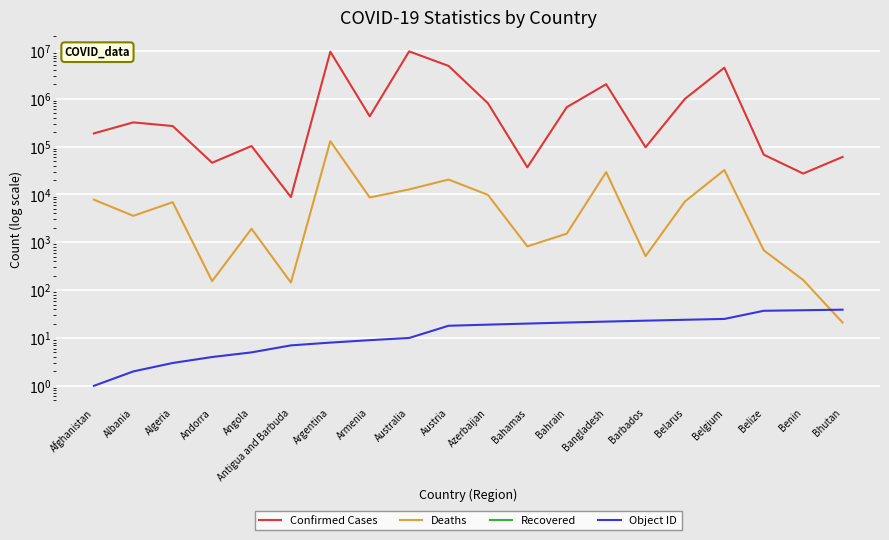

List the labels in order of Deaths value, largest first.

Argentina, Belgium, Bangladesh, Austria, Australia, Azerbaijan, Armenia, Afghanistan, Belarus, Algeria, Albania, Angola, Bahrain, Bahamas, Belize, Barbados, Benin, Andorra, Antigua and Barbuda, Bhutan